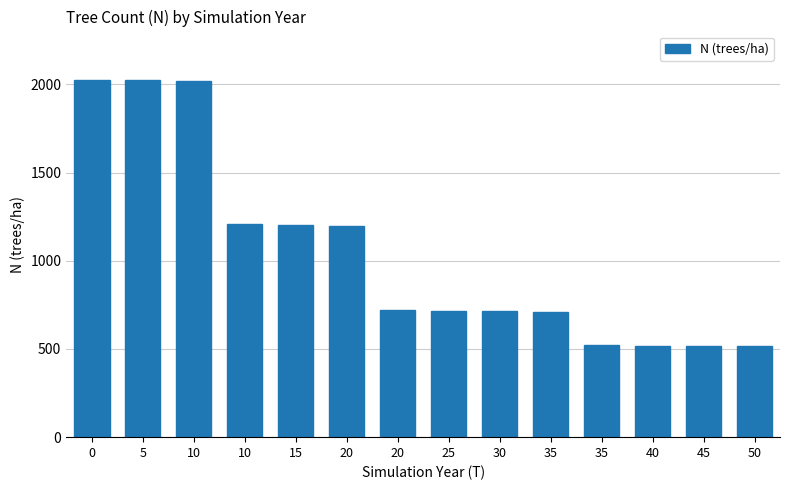

Approximately how many times larger is the value at 35 compared to 15?

0.6